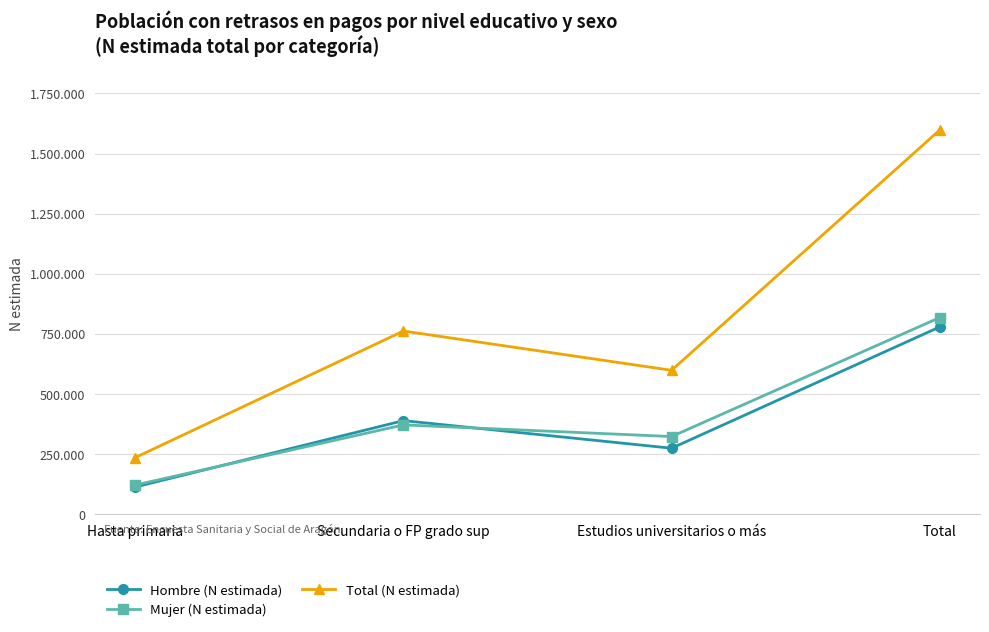

Reading left to right, what are all the values shown in this chart?

Hombre (N estimada): Hasta primaria=114134	Secundaria o FP grado sup=390088	Estudios universitarios o más=275383	Total=779605
Mujer (N estimada): Hasta primaria=122390	Secundaria o FP grado sup=372392	Estudios universitarios o más=323894	Total=818676
Total (N estimada): Hasta primaria=236523	Secundaria o FP grado sup=762480	Estudios universitarios o más=599278	Total=1598281